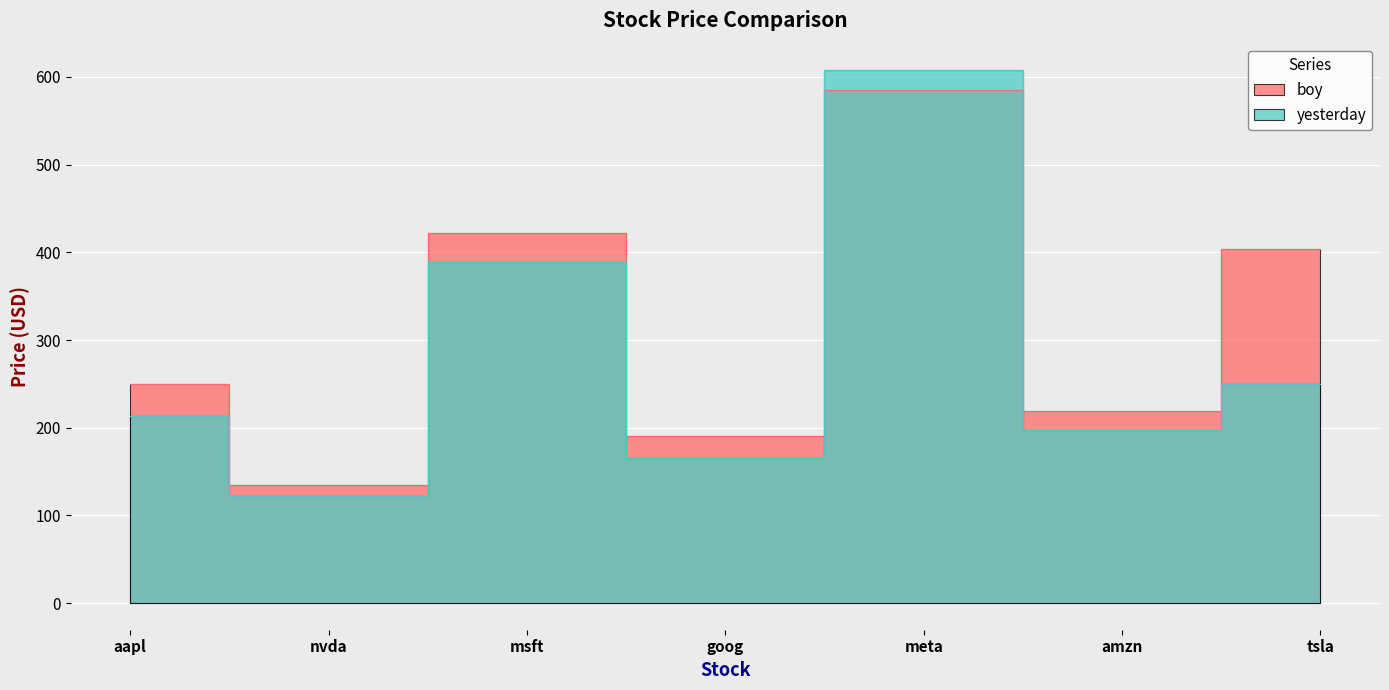

What is the total value across all series at aapl?

463.9